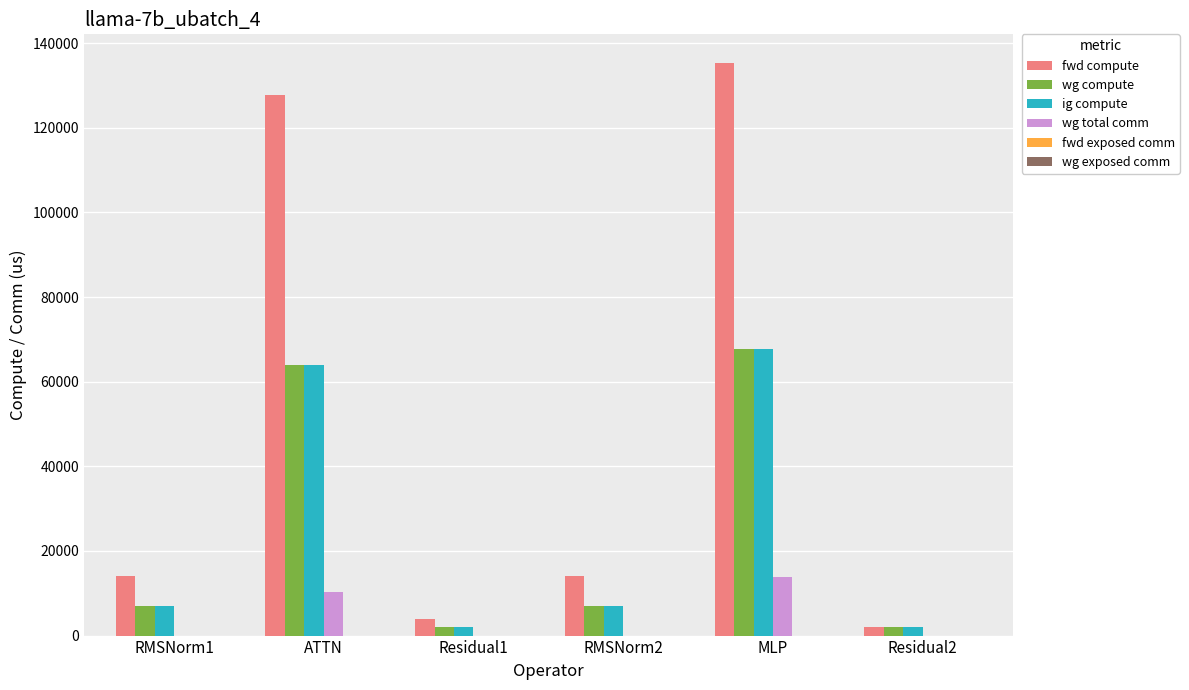

Is it true that wg compute equals 99711.8 at ATTN?

False